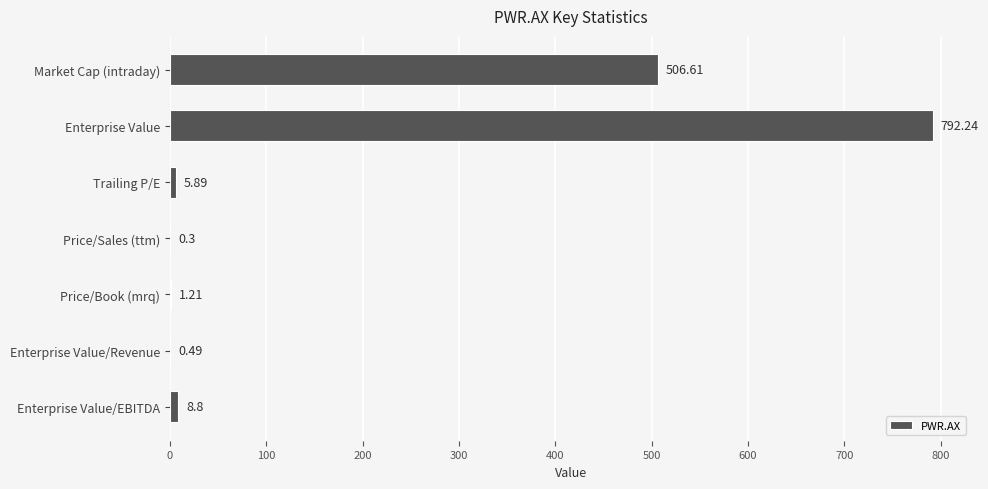

What is the change in value from Market Cap (intraday) to Enterprise Value/Revenue?

-506.1